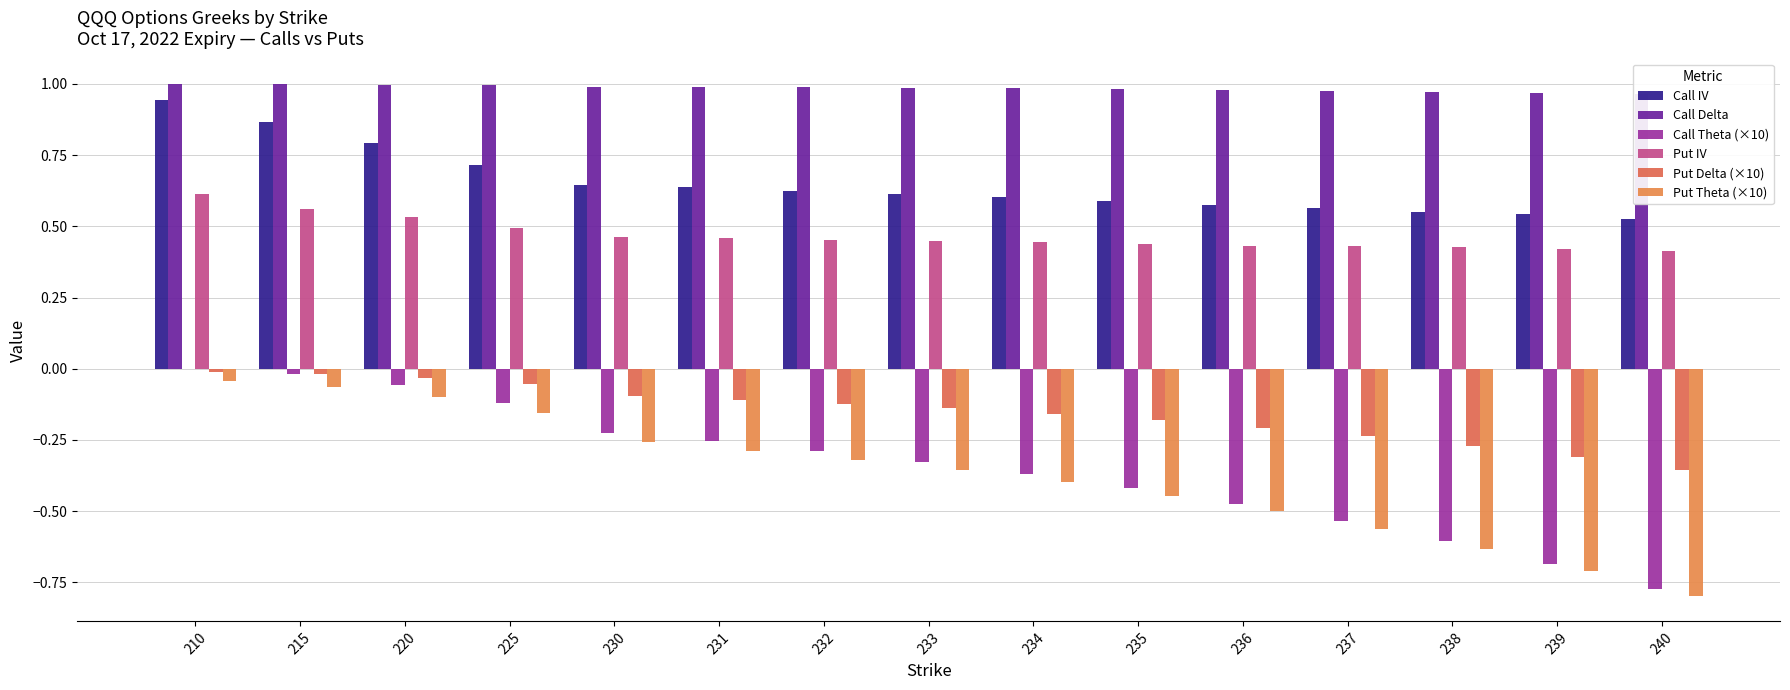

Read the Call Theta (×10) value at 239.

-0.7